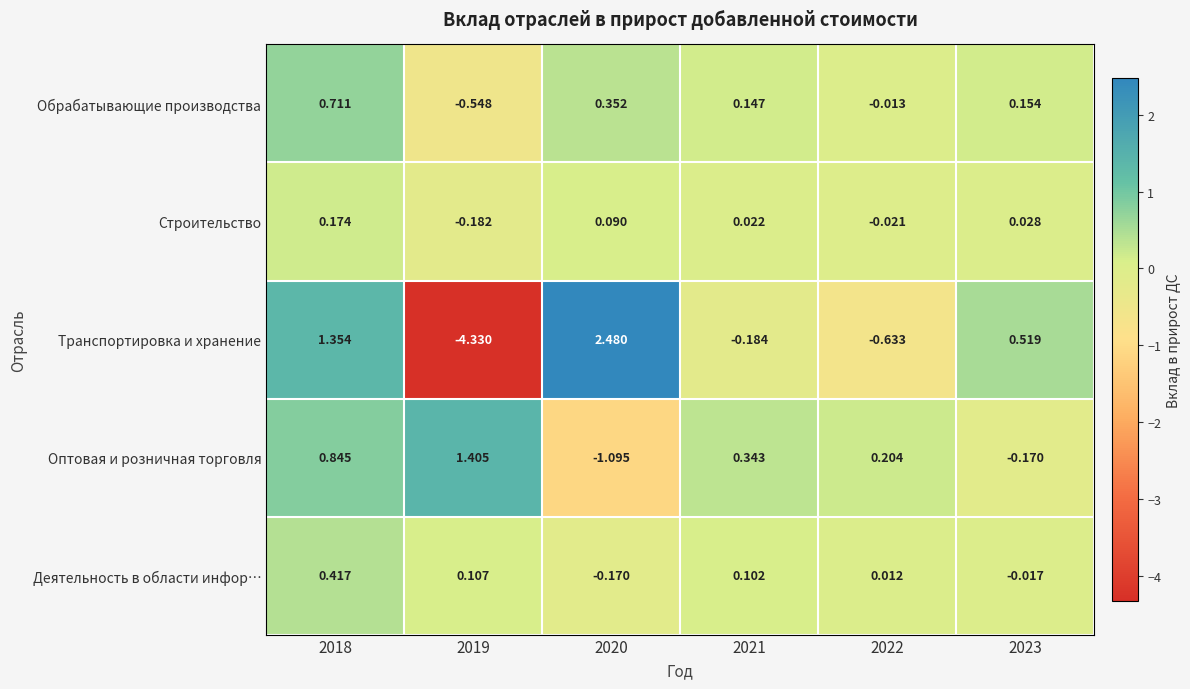

Which series changed the most between 2021 and 2023?

Транспортировка и хранение